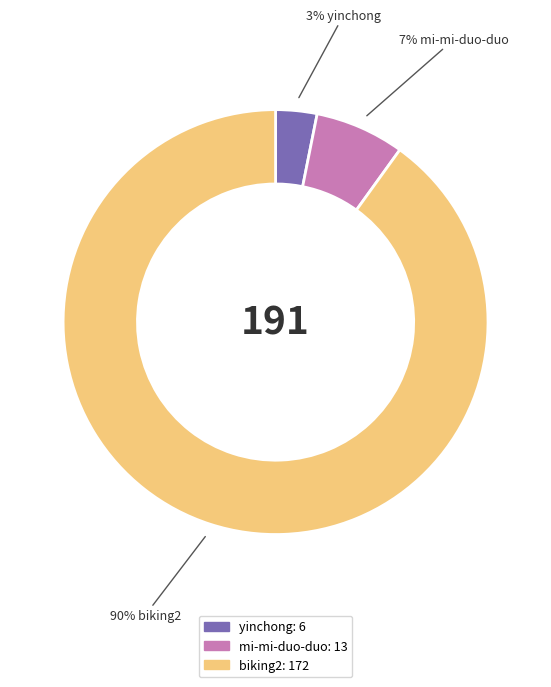

Combined, do yinchong and biking2 account for over 50%?

Yes